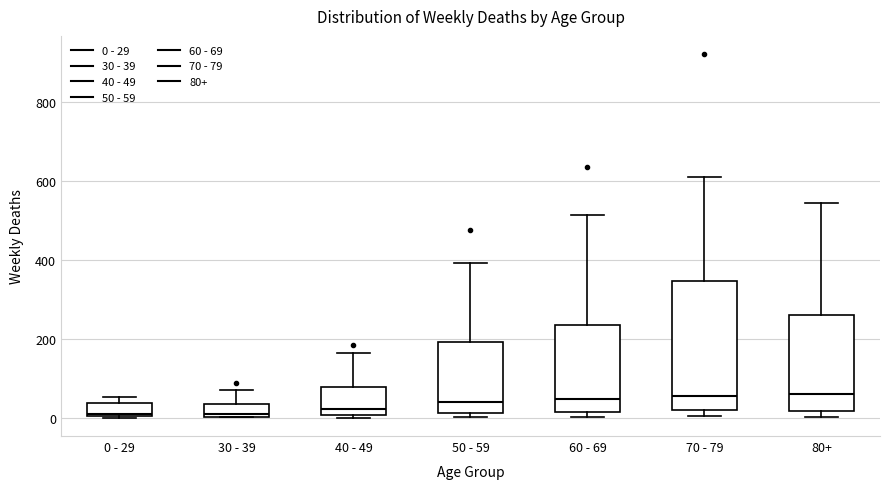

Reading left to right, read every box against the y-axis: the position of its median line, the range the box covers, and the ends of its whiskers. The values are not printed on the chart, so give them approximately, as read against the axis.

0 - 29: median 20, box 0 to 40, whiskers 0 to 60
30 - 39: median 20, box 0 to 40, whiskers 0 to 80
40 - 49: median 20, box 0 to 80, whiskers 0 (just below the box's lower edge) to 160
50 - 59: median 40, box 20 to 200, whiskers 0 to 400
60 - 69: median 40, box 20 to 240, whiskers 0 to 520
70 - 79: median 60, box 20 to 340, whiskers 0 to 600
80+: median 60, box 20 to 260, whiskers 0 to 540